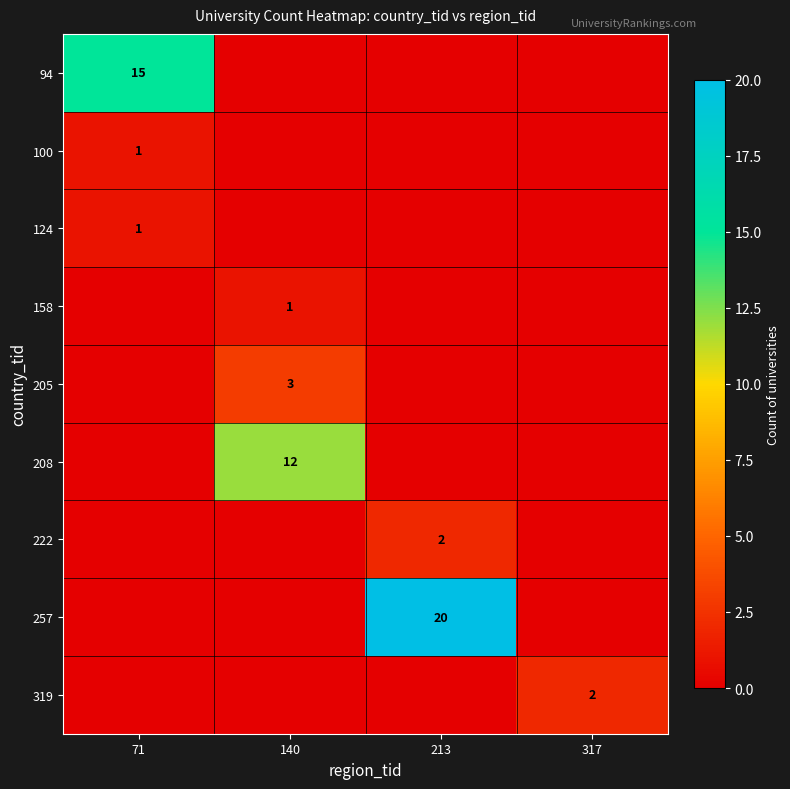

Is it true that 94 equals 25 at 71?

False